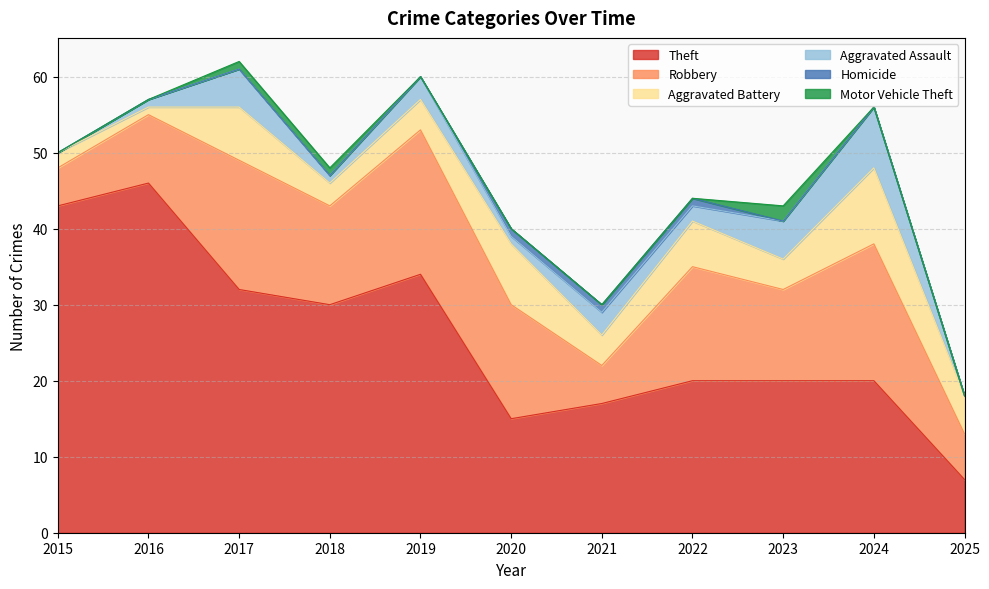

At which label does Homicide reach its peak?

2020